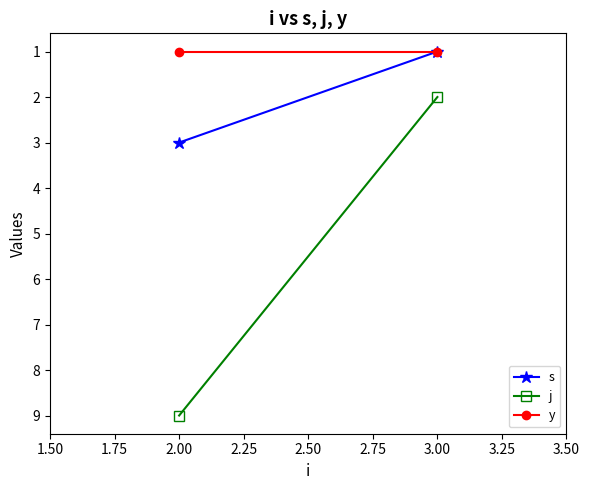

How many lines are shown in the chart?

3